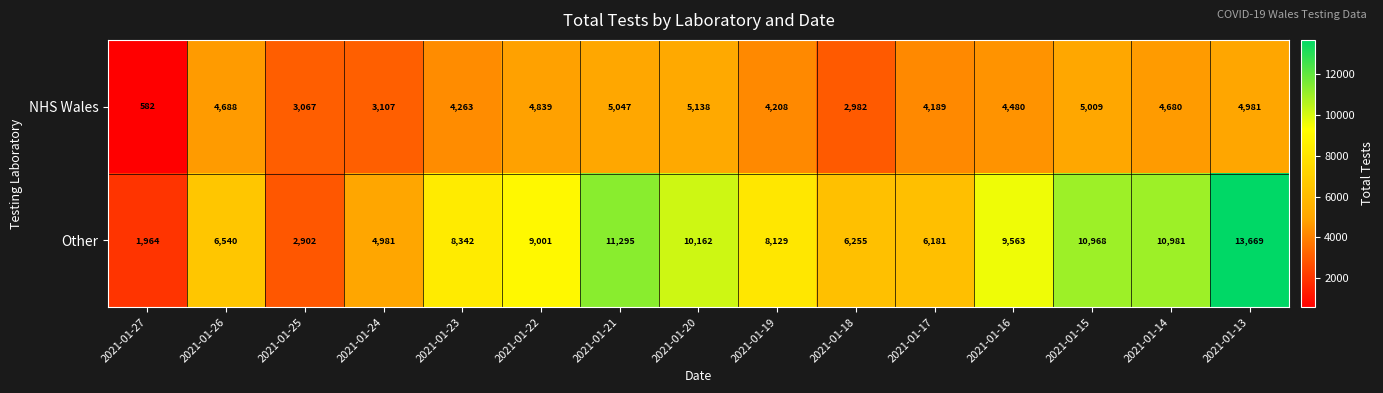

Where is Other nearest to the value 7816?

2021-01-19